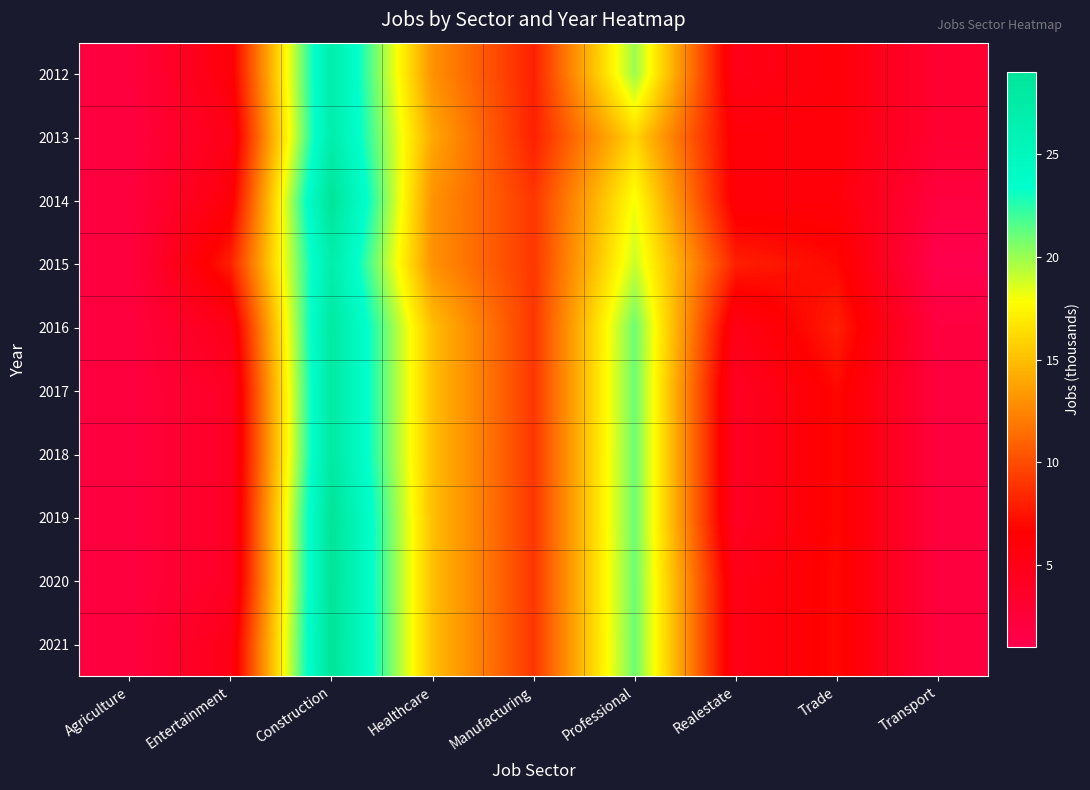

Between Healthcare and Construction, which is larger?

Construction